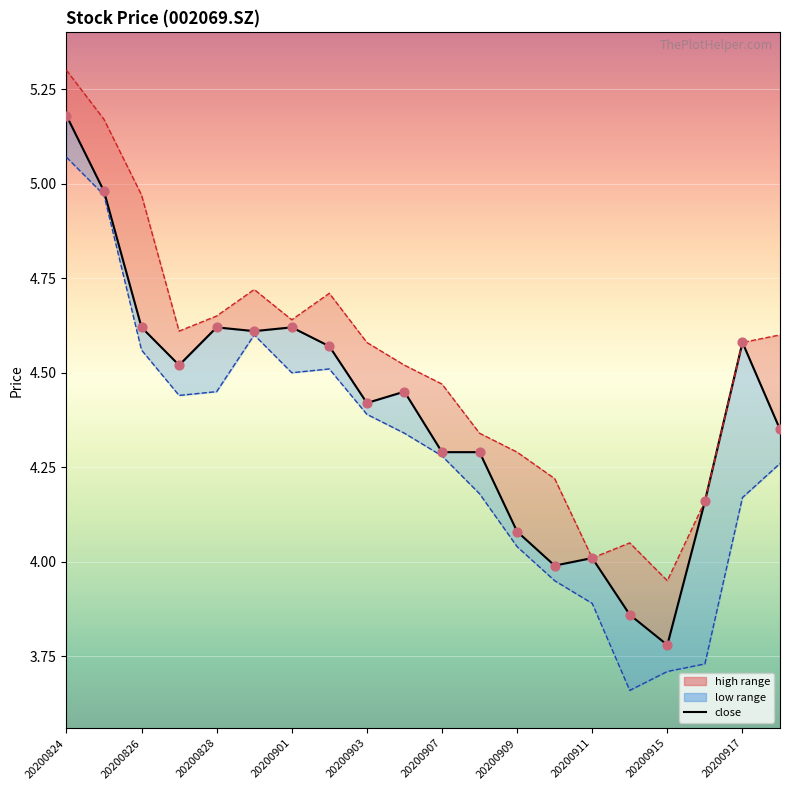

At how many categories does at least one series exceed 4?

19